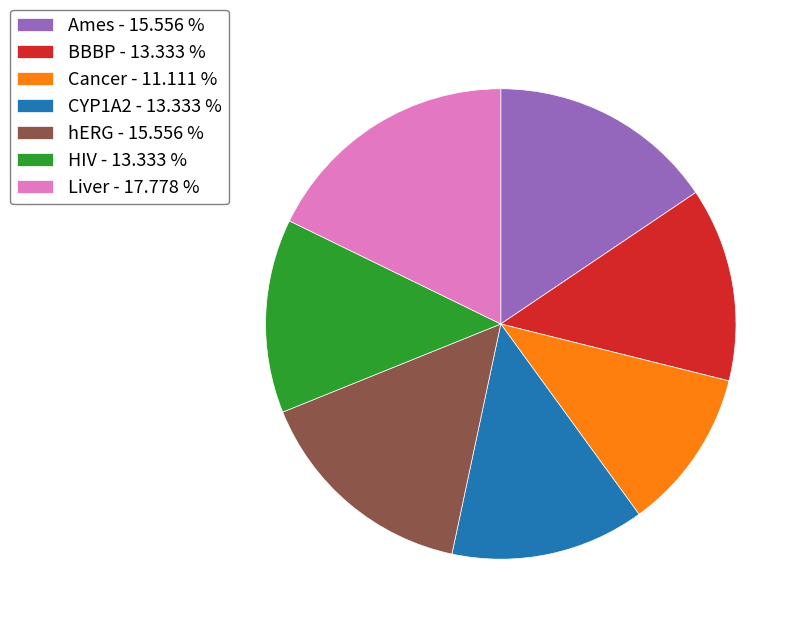

How many slices are in this pie chart?

7